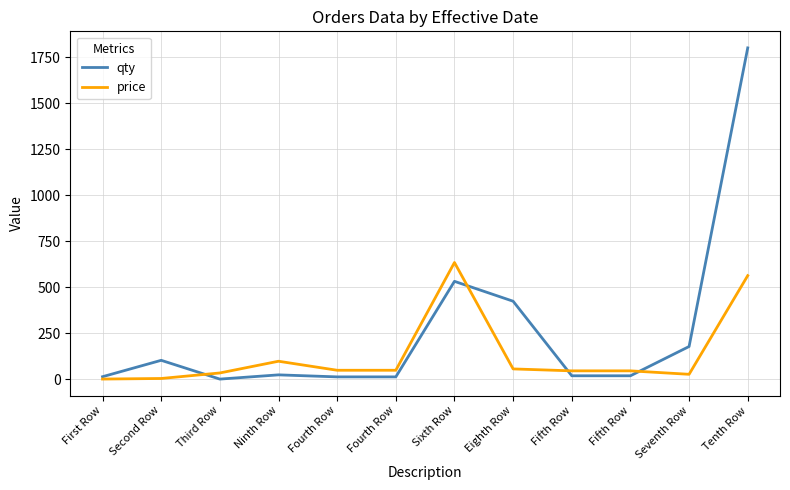

Is this an area chart (filled region under the line)?

No